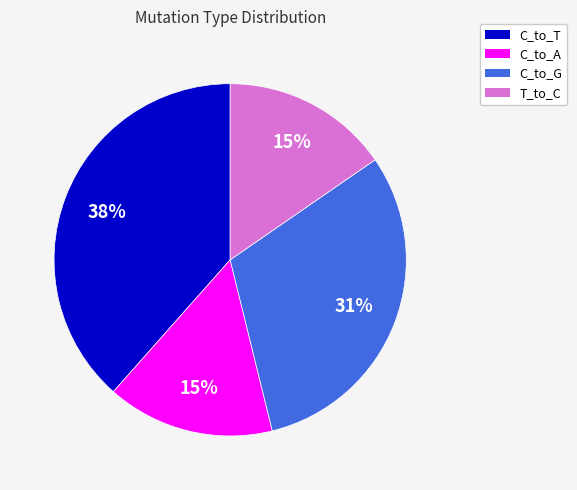

To the nearest percent, what is the difference between the largest and smallest slice percentages?

23%